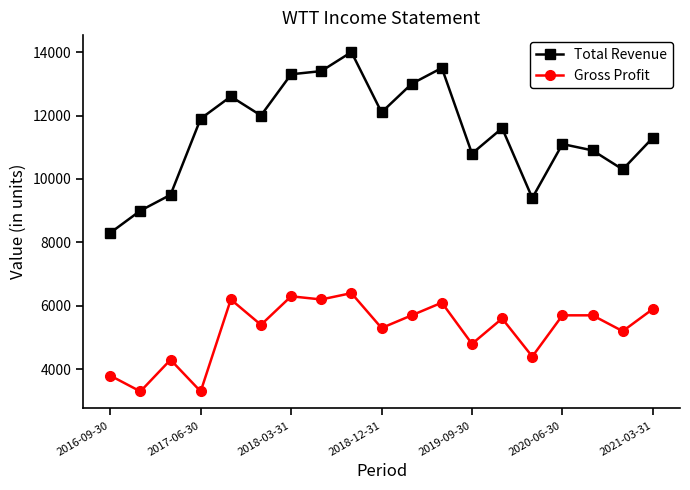

How many data points in Gross Profit are less than 5600?

9